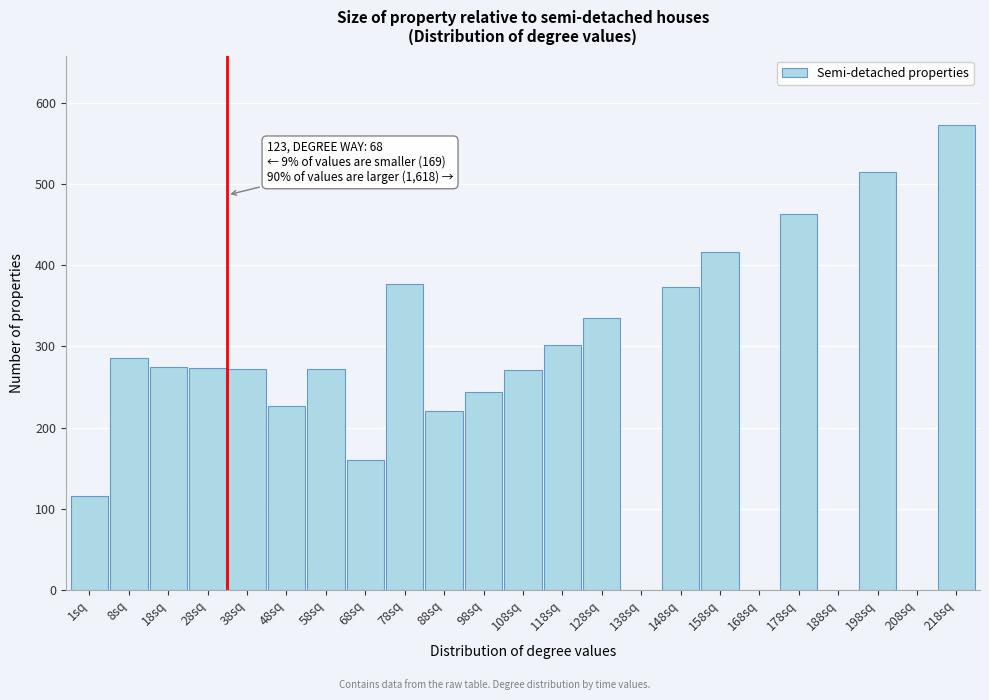

What is the ratio of the value at 18sq to the value at 78sq?

0.7